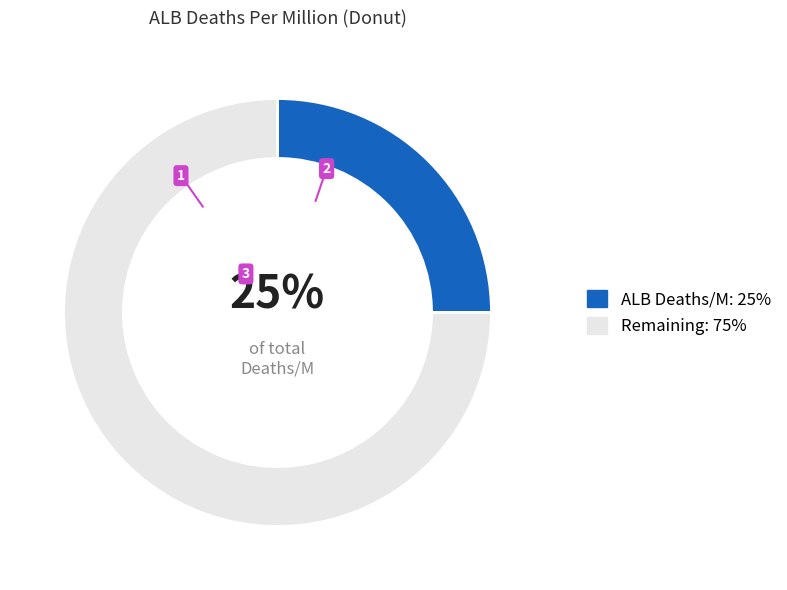

To the nearest percent, what is the average slice percentage?

50%